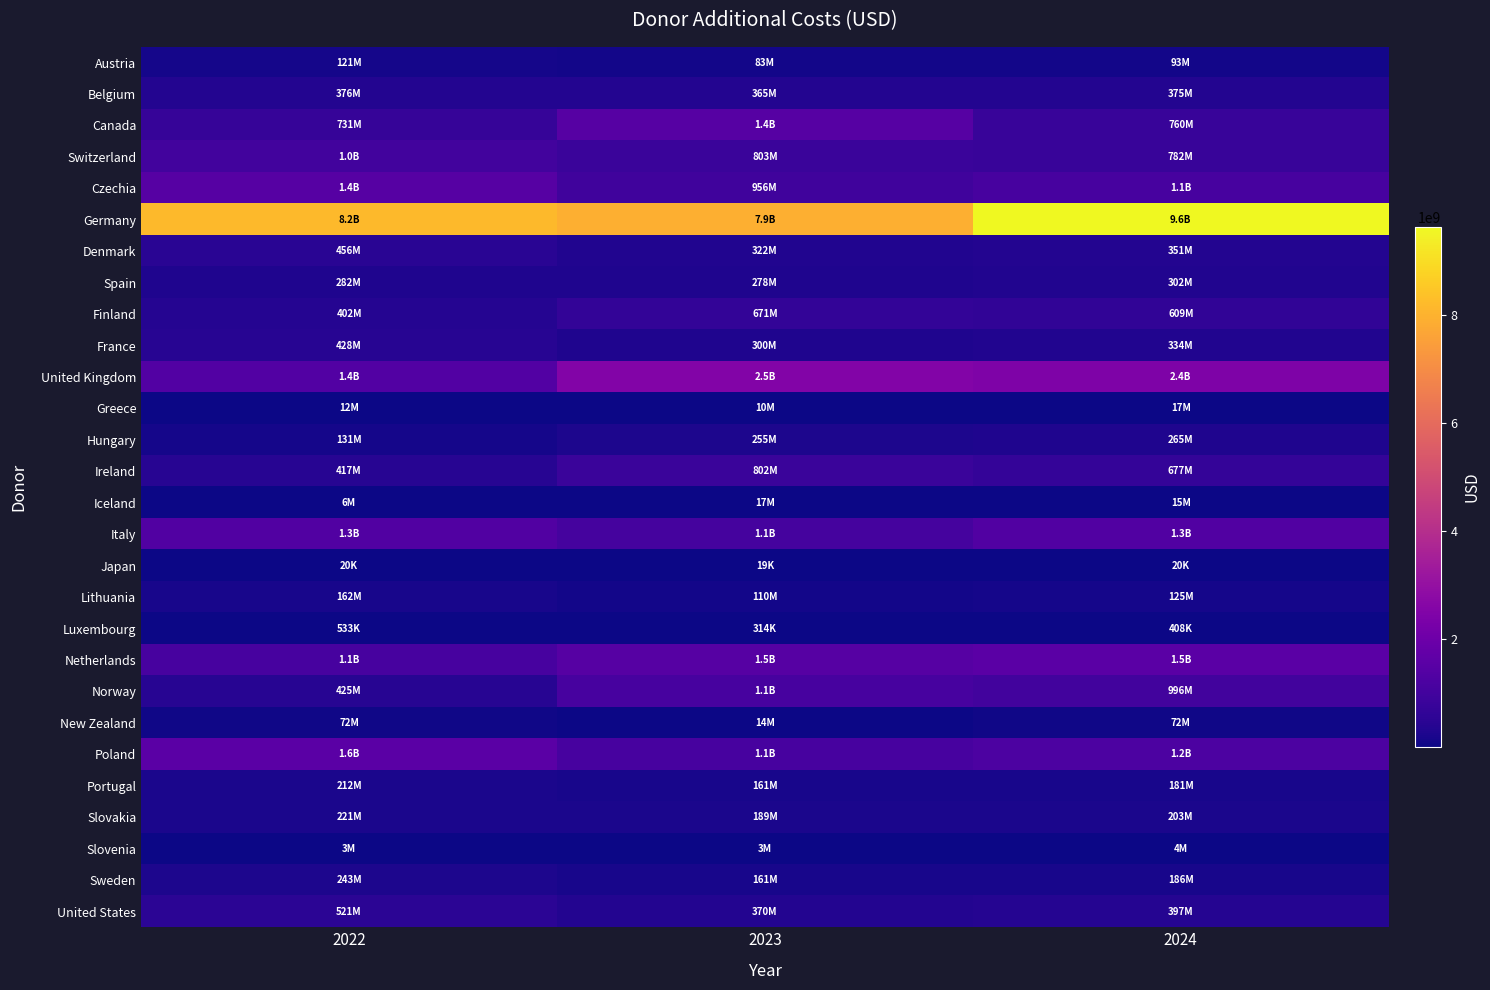

At how many categories does at least one series exceed 1860676481?

3